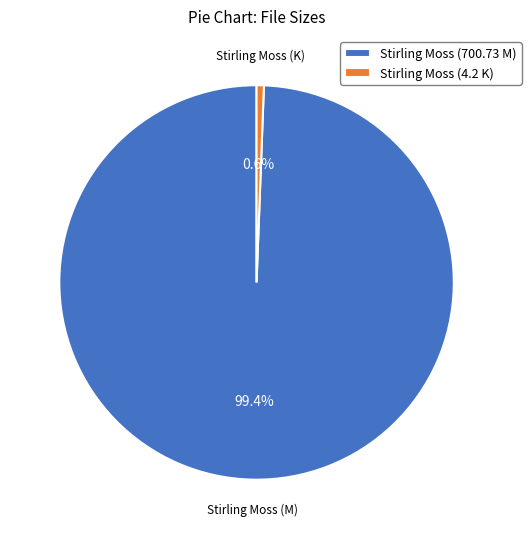

Combined, what portion of the pie is Stirling Moss (700.73 M) and Stirling Moss (4.2 K)?

100.0%